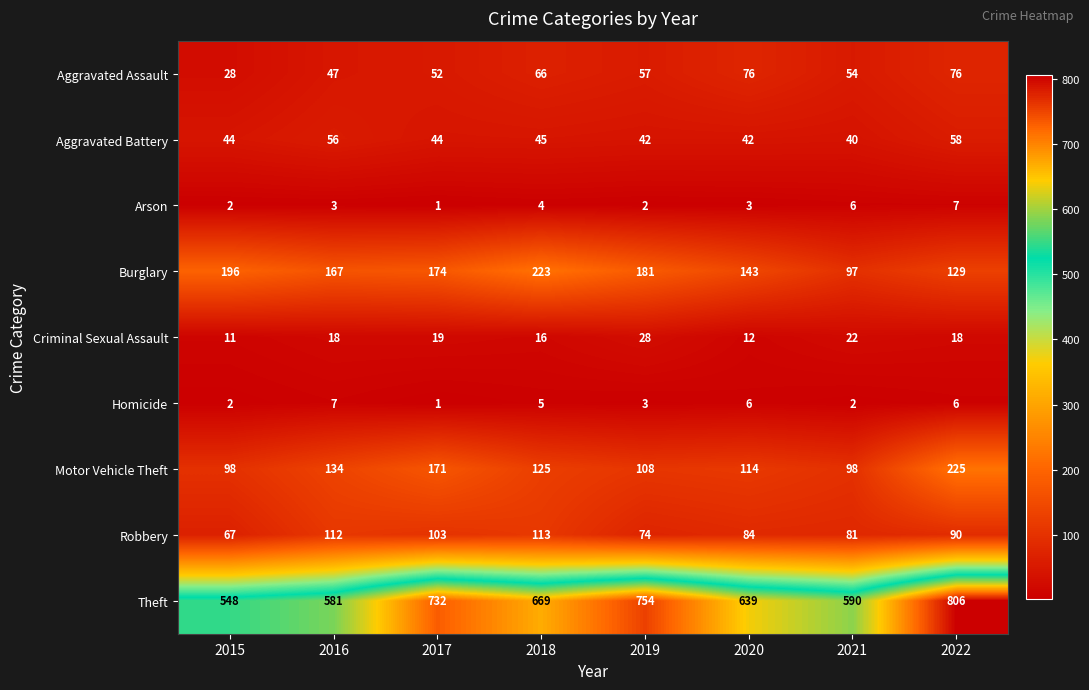

At which label is Burglary closest to 160?

2016